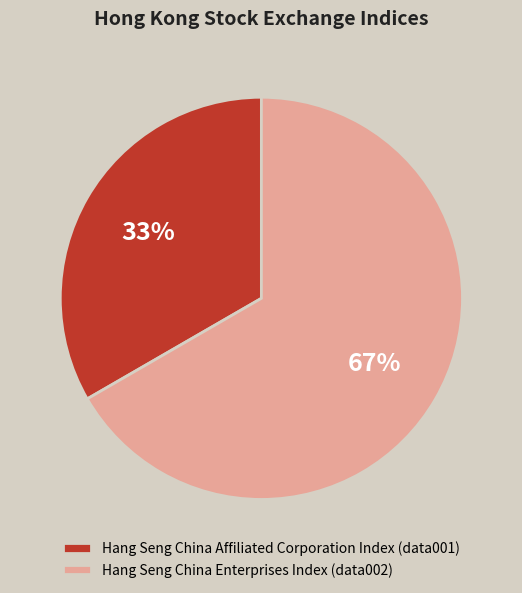

What percentage is the Hang Seng China Enterprises Index (data002) slice, to the nearest percent?

67%